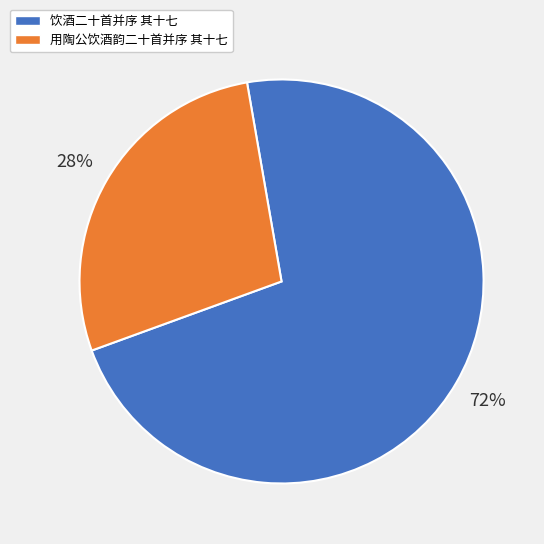

Is it true that 用陶公饮酒韵二十首并序 其十七 is 18% of the pie?

False